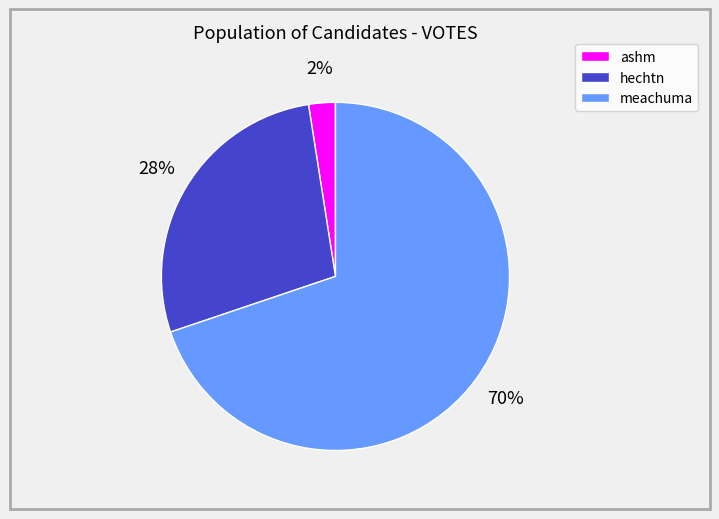

Which slice represents more than half of the pie?

meachuma